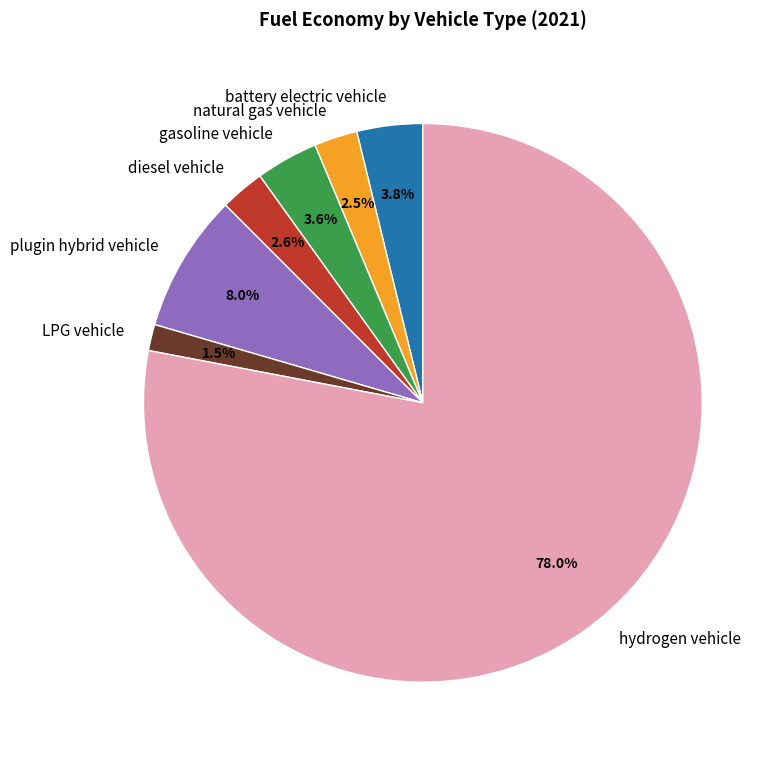

To the nearest percent, what is the difference between the diesel vehicle and LPG vehicle slice percentages?

1%